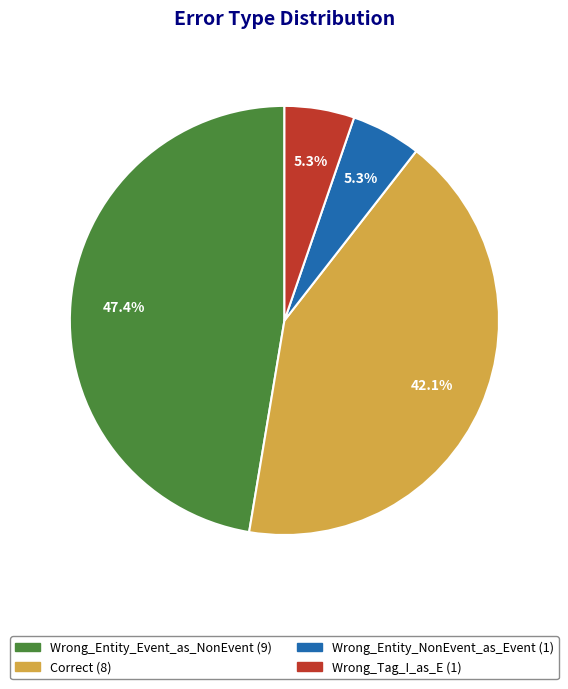

What is the total percentage of Correct and Wrong_Entity_NonEvent_as_Event?

47.4%